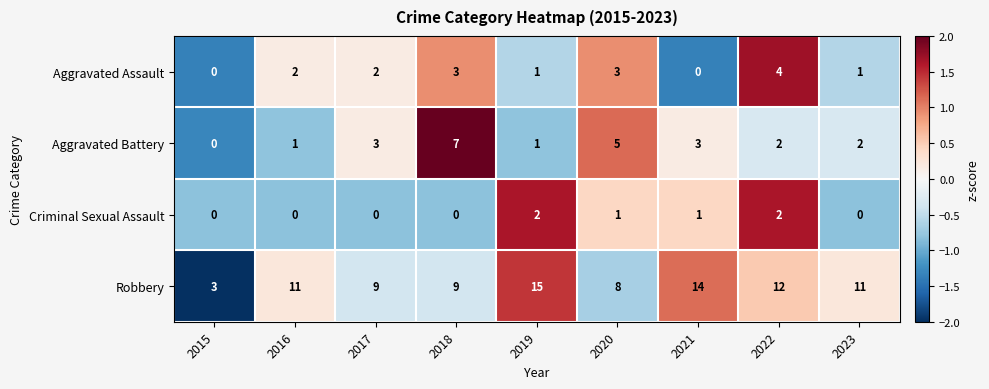

Which label corresponds to the largest value in the chart?

2019